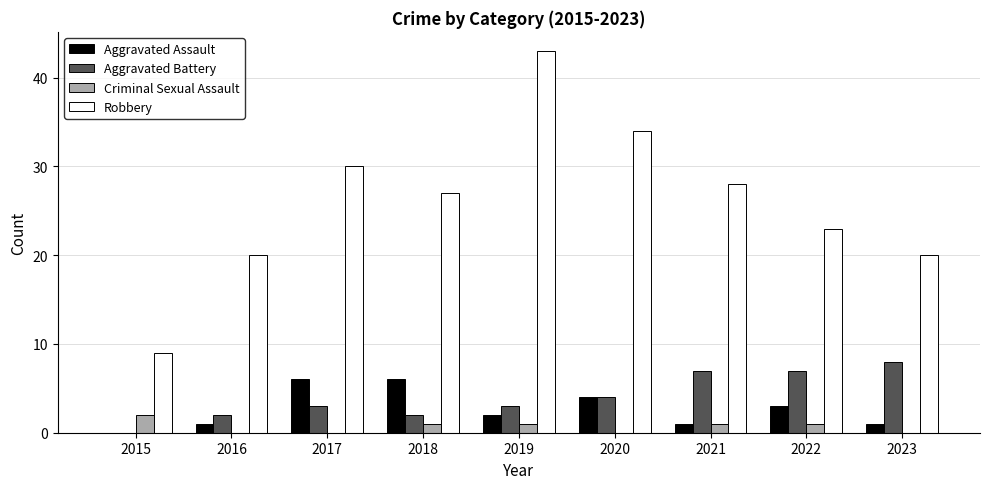

How many groups of bars are there?

9